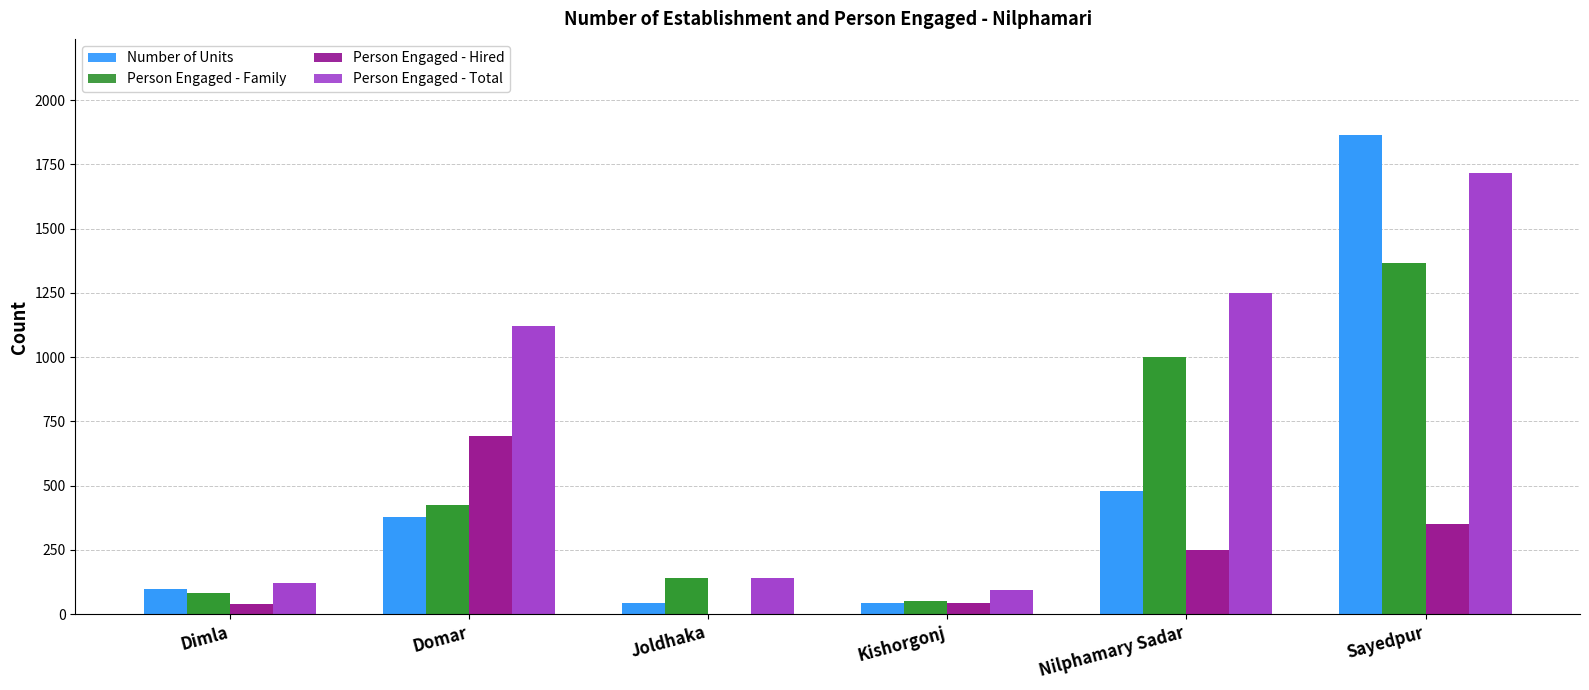

Which label corresponds to the largest value in the chart?

Sayedpur